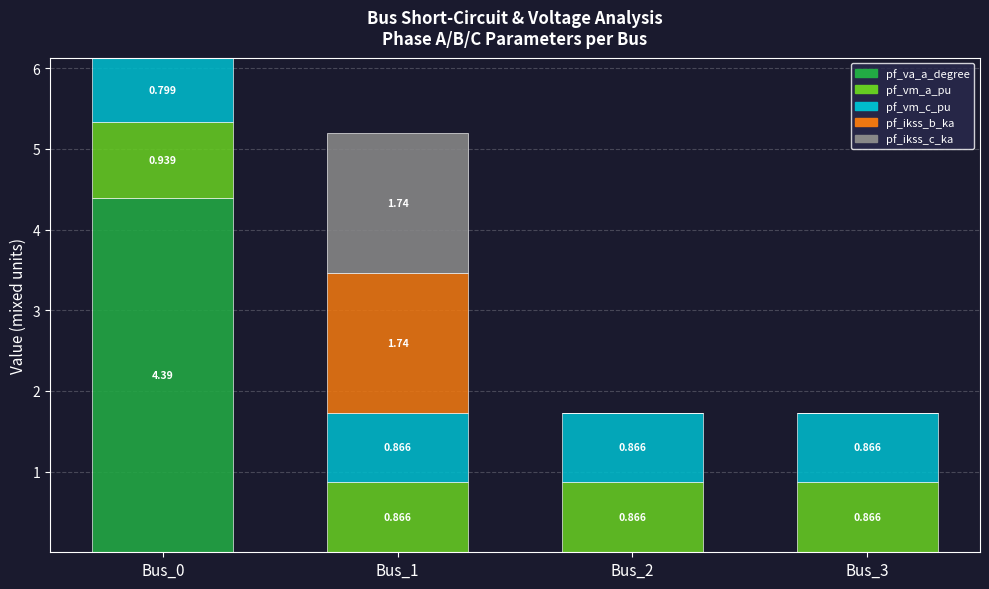

What is the difference between the pf_va_a_degree values at Bus_2 and Bus_0?

4.4